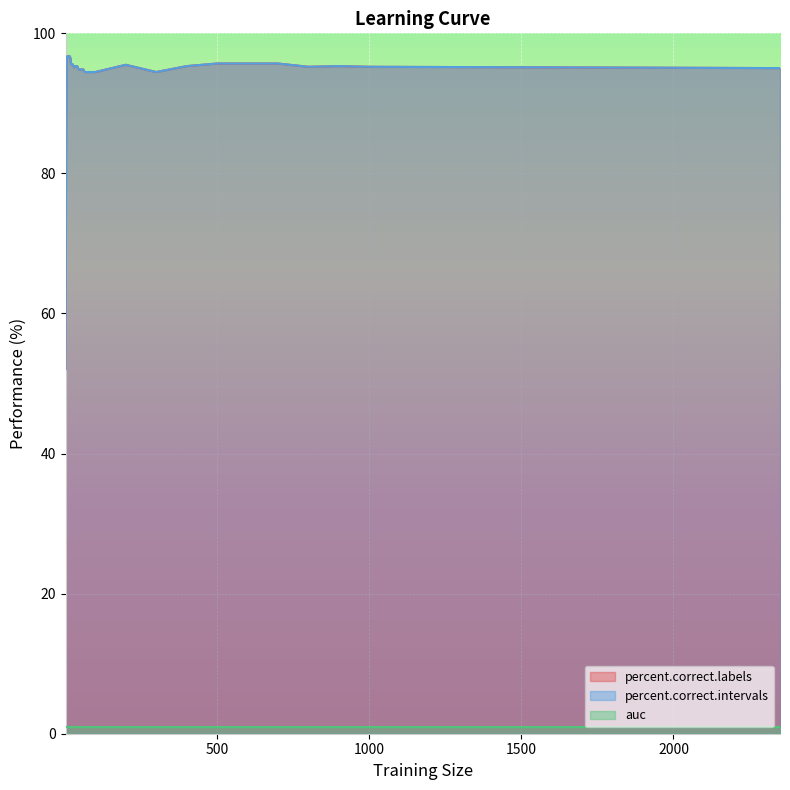

Does the chart display data point markers on the line(s)?

No